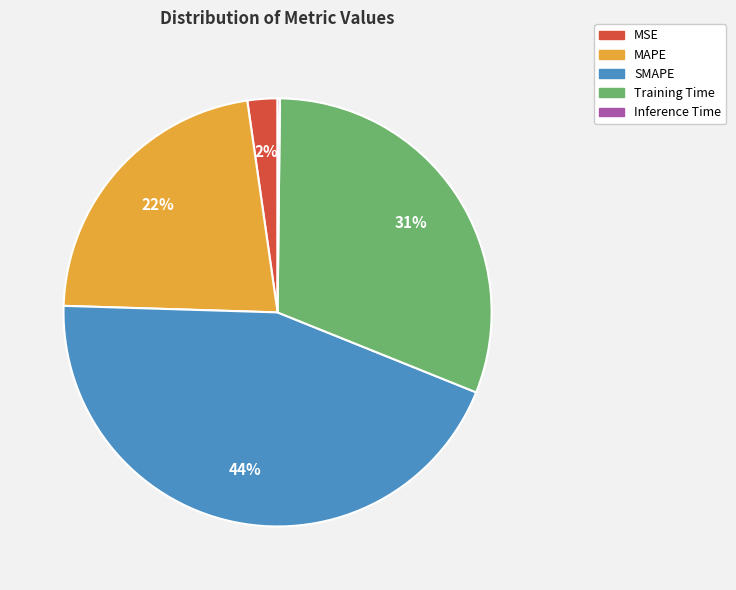

Which category has the biggest portion of the pie?

SMAPE